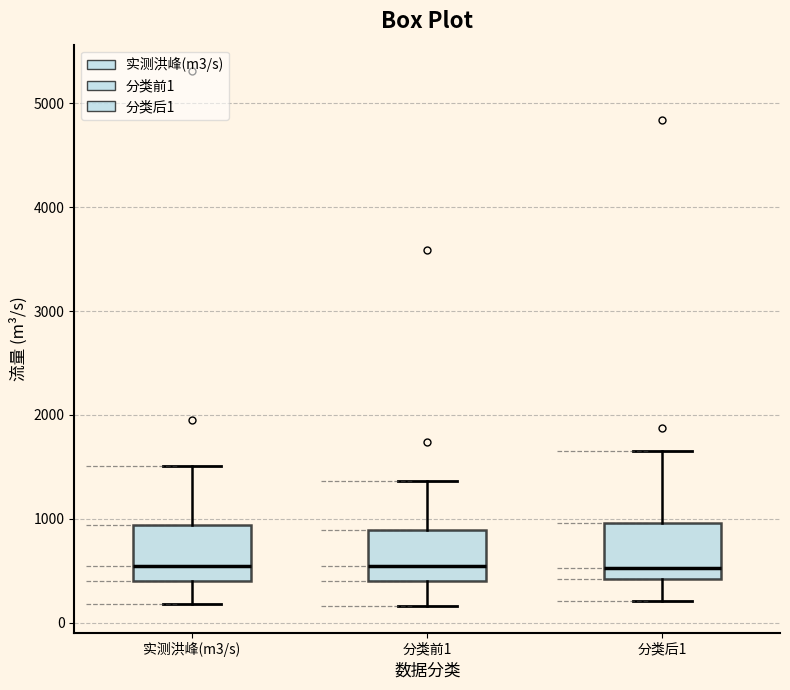

Reading left to right, transcribe this box plot: for each box, give where its median line is, the range the box spans, and where its two whiskers end, as read against the y-axis. The values are not printed on the chart, so give them approximately, as read against the axis.

实测洪峰(m3/s): median 600, box 400 to 900, whiskers 200 to 1500
分类前1: median 500, box 400 to 900, whiskers 200 to 1400
分类后1: median 500, box 400 to 1000, whiskers 200 to 1700